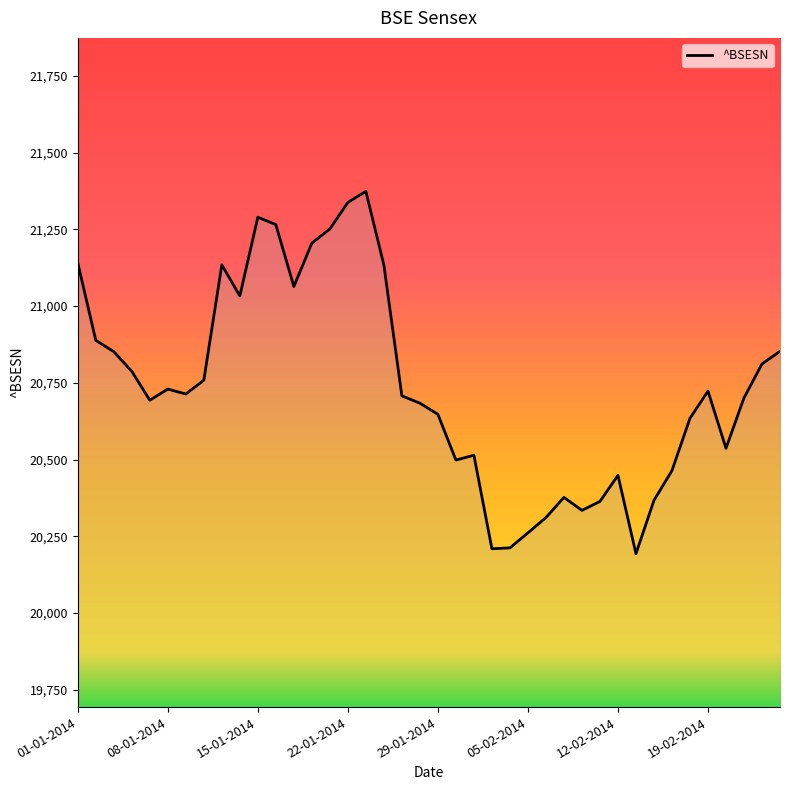

What is the maximum value shown in the chart?

21373.7